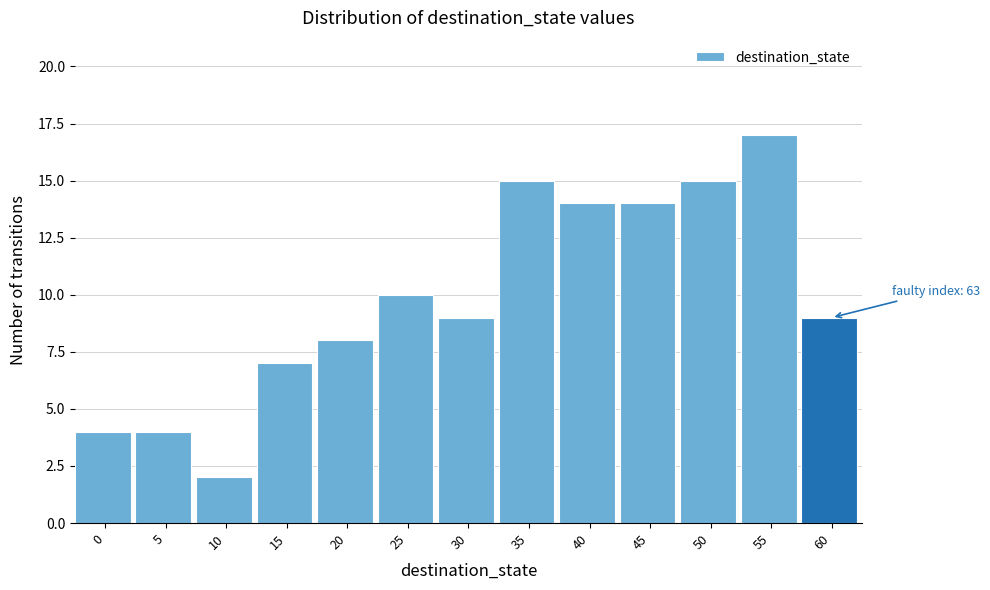

Reading right to left, extract all data points from this chart.

9	17	15	14	14	15	9	10	8	7	2	4	4